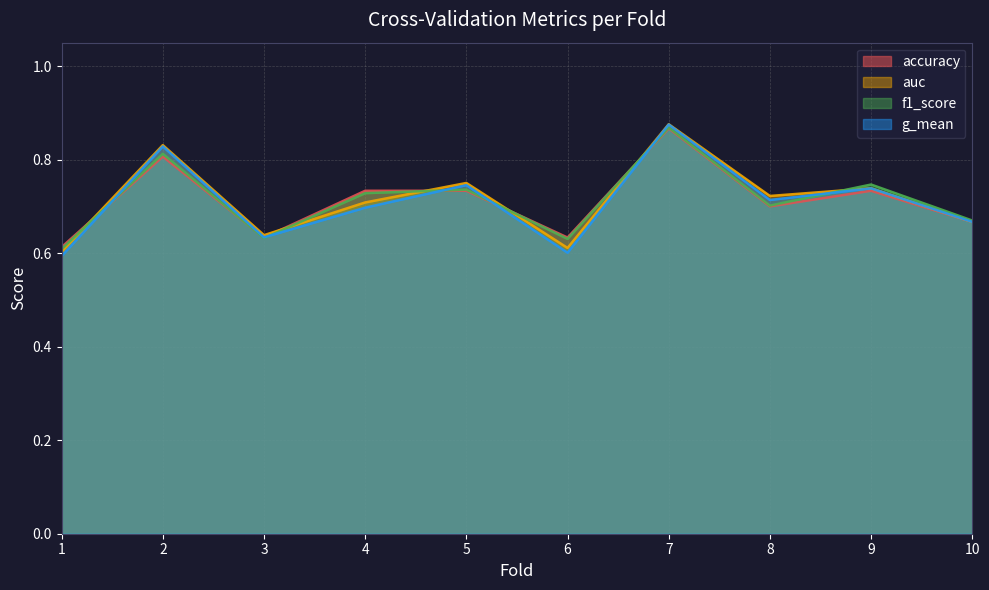

Does the chart have visible grid lines?

Yes